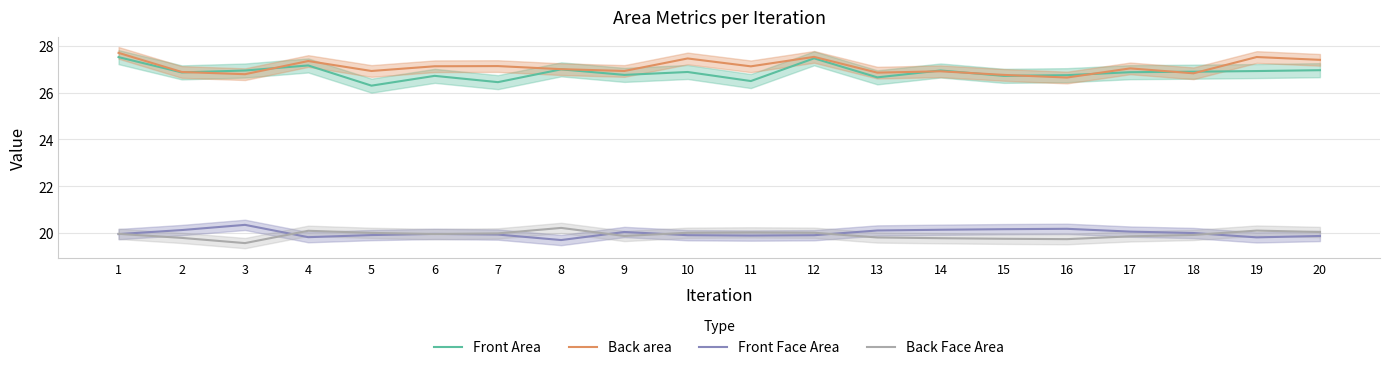

Reading left to right, transcribe all the data shown in this chart.

Front Area: 1=27.5	2=26.9	3=26.9	4=27.2	5=26.3	6=26.7	7=26.4	8=27.0	9=26.8	10=26.9	11=26.5	12=27.5	13=26.7	14=26.9	15=26.7	16=26.7	17=26.9	18=26.9	19=26.9	20=27.0
Back area: 1=27.7	2=26.9	3=26.8	4=27.3	5=26.9	6=27.1	7=27.1	8=27.0	9=26.9	10=27.5	11=27.1	12=27.5	13=26.9	14=26.9	15=26.8	16=26.6	17=27.0	18=26.8	19=27.5	20=27.4
Front Face Area: 1=19.9	2=20.1	3=20.3	4=19.8	5=19.9	6=20.0	7=19.9	8=19.7	9=20.0	10=19.9	11=19.9	12=19.9	13=20.1	14=20.1	15=20.2	16=20.2	17=20.1	18=20.0	19=19.8	20=19.9
Back Face Area: 1=20.0	2=19.8	3=19.6	4=20.1	5=20.0	6=20.0	7=20.0	8=20.2	9=19.9	10=20.0	11=20.0	12=20.0	13=19.8	14=19.8	15=19.7	16=19.7	17=19.9	18=19.9	19=20.1	20=20.0